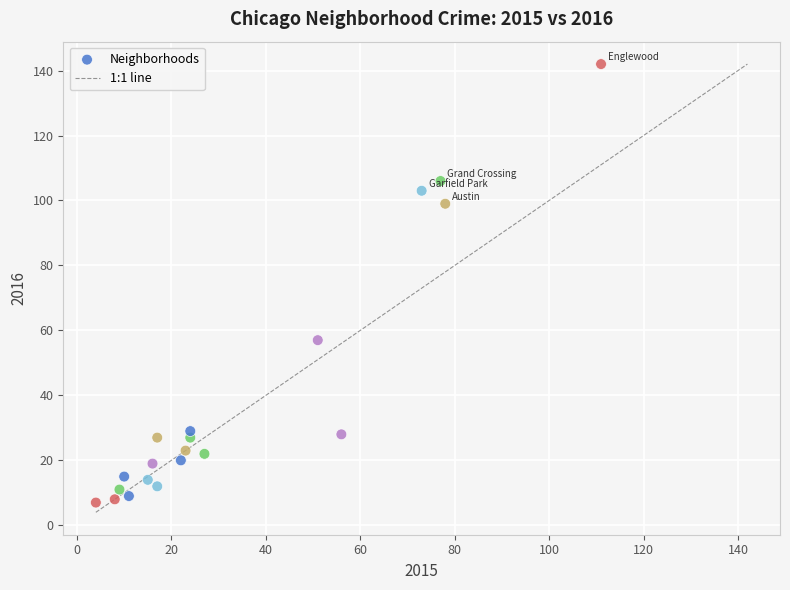

What is the range of X values (max minus min)?

107